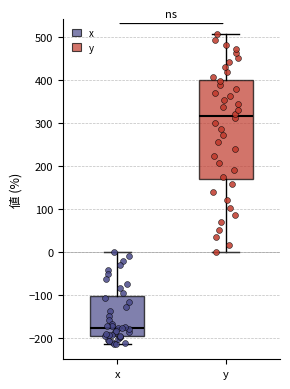

Comparing the boxes themselves (not the whiskers), which one is the tallest?

y